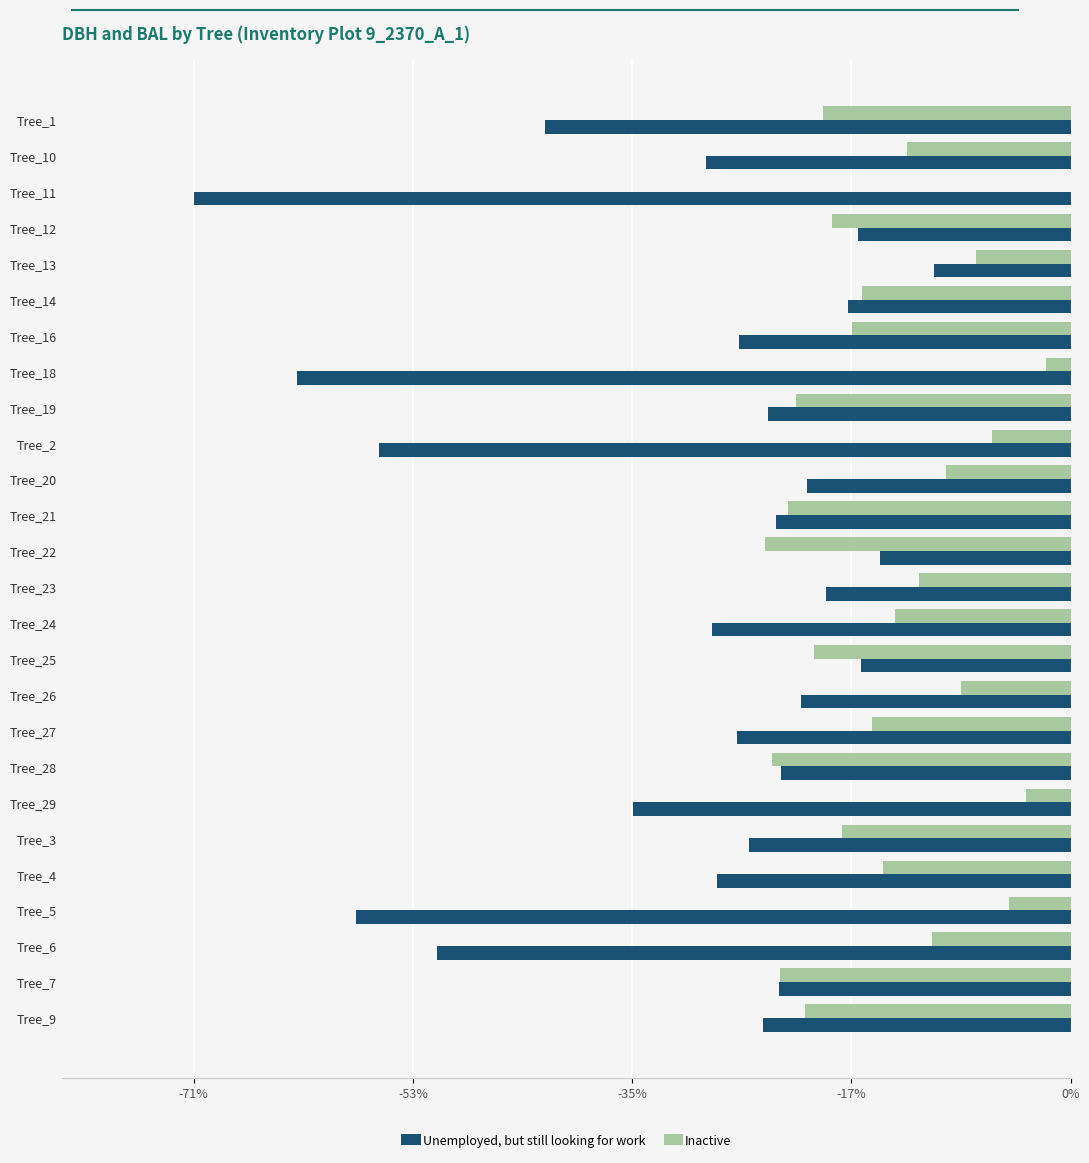

What are all the series names shown in the legend?

Unemployed, but still looking for work, Inactive